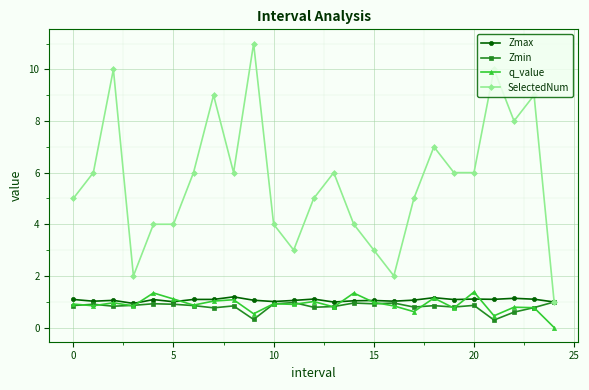

What is the highest value of the Zmax series?

1.2